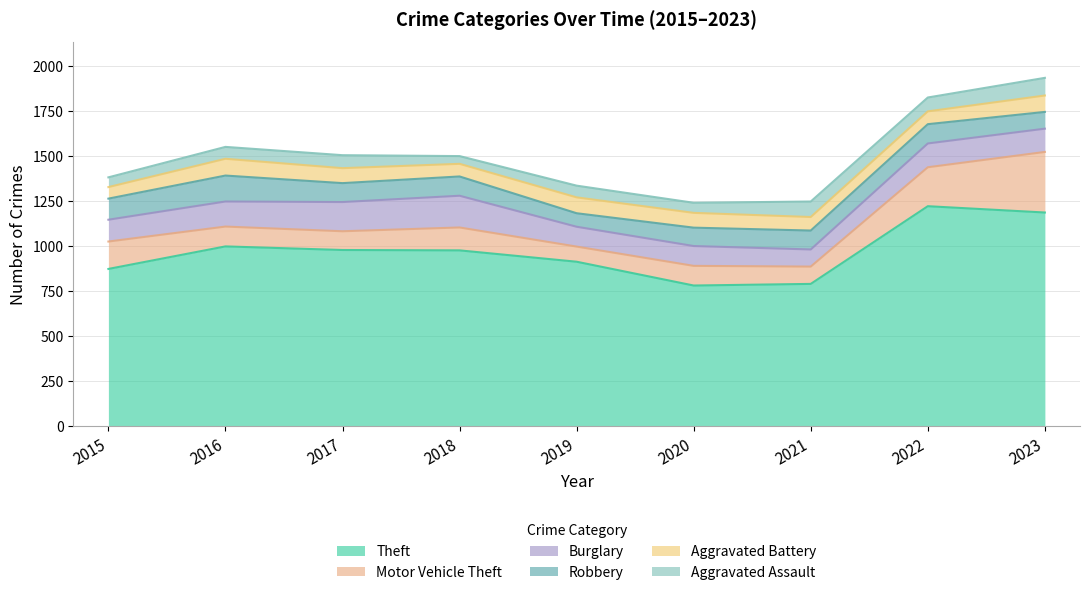

How many data points in Aggravated Assault are above 66?

4